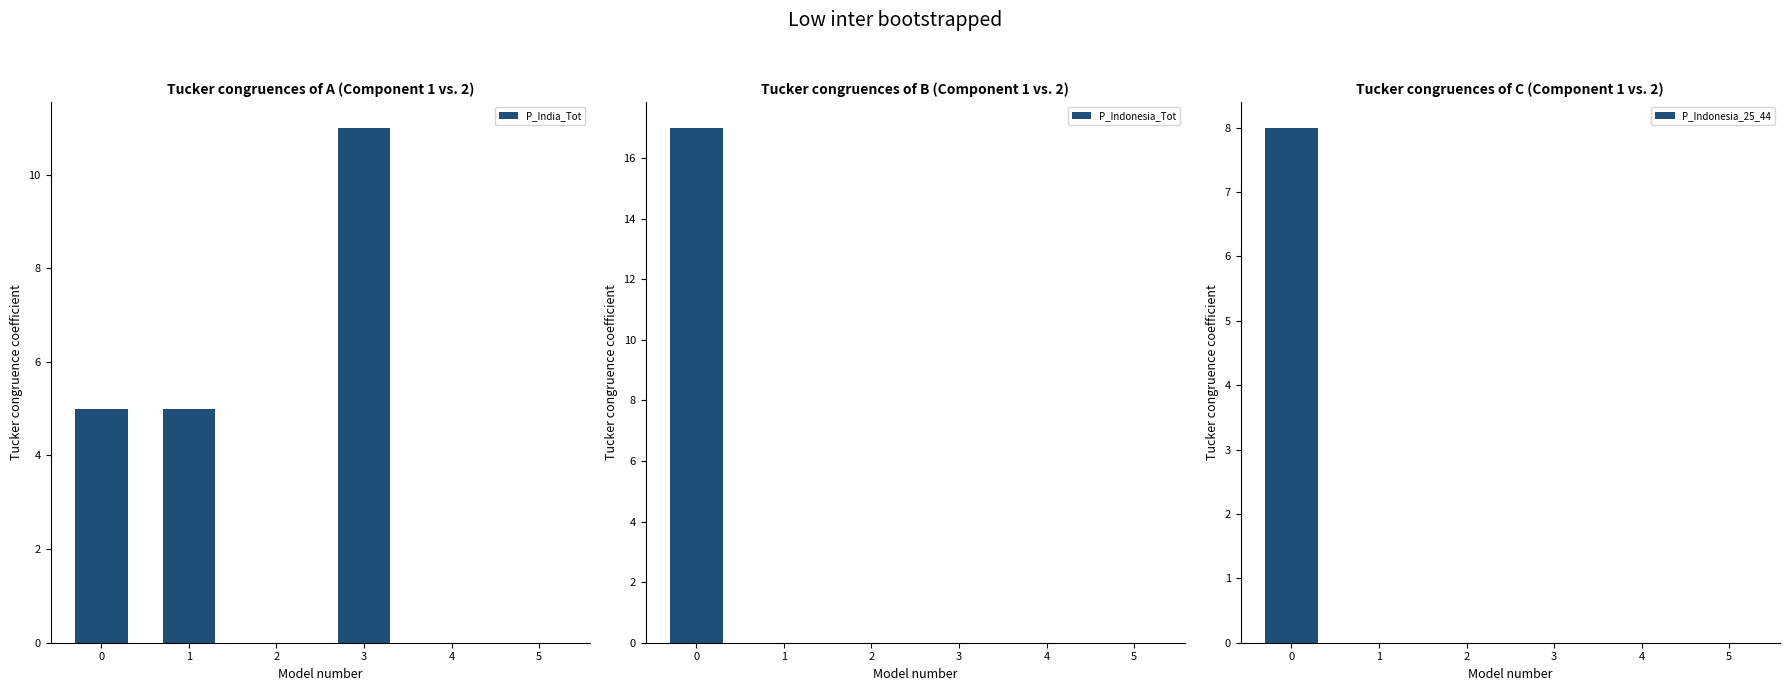

Are the bars grouped side by side (vs. stacked)?

Yes